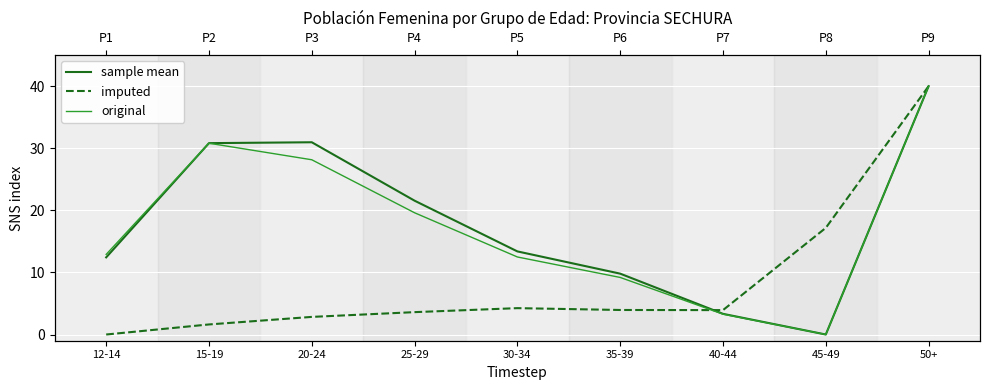

What is the sum of all imputed values?

77.4